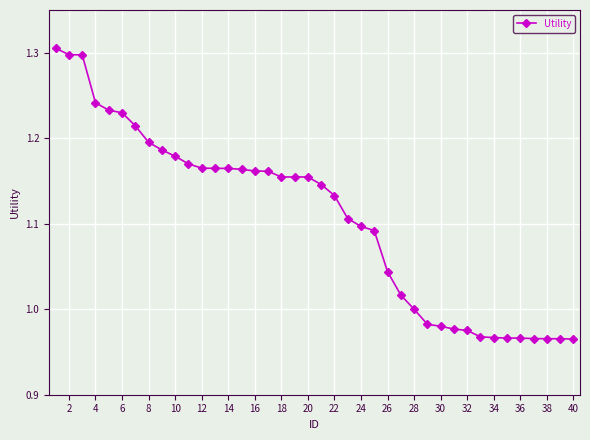

The chart shows a value of 1.8 at 24. True or false?

False